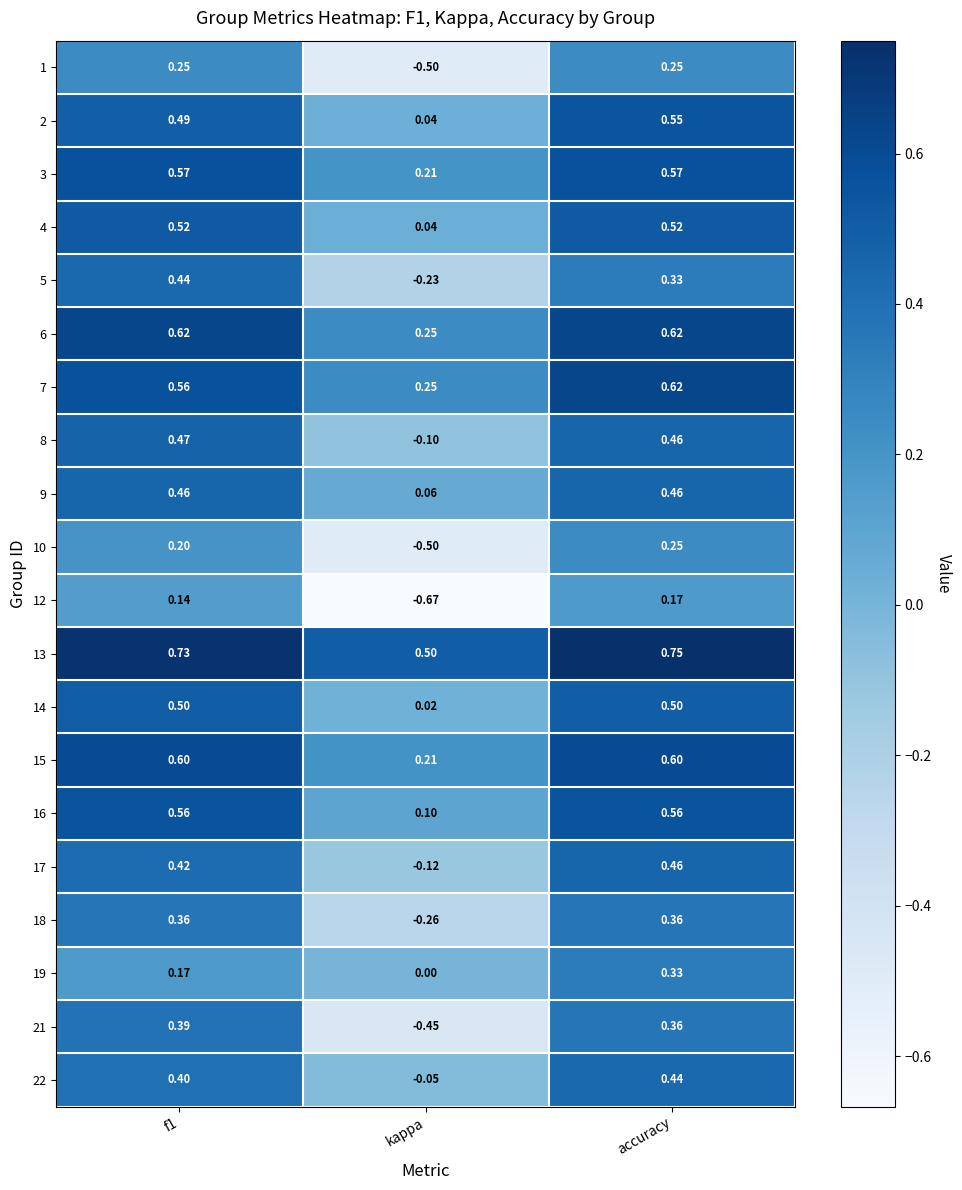

What is the difference between the highest and lowest values at f1?

0.6